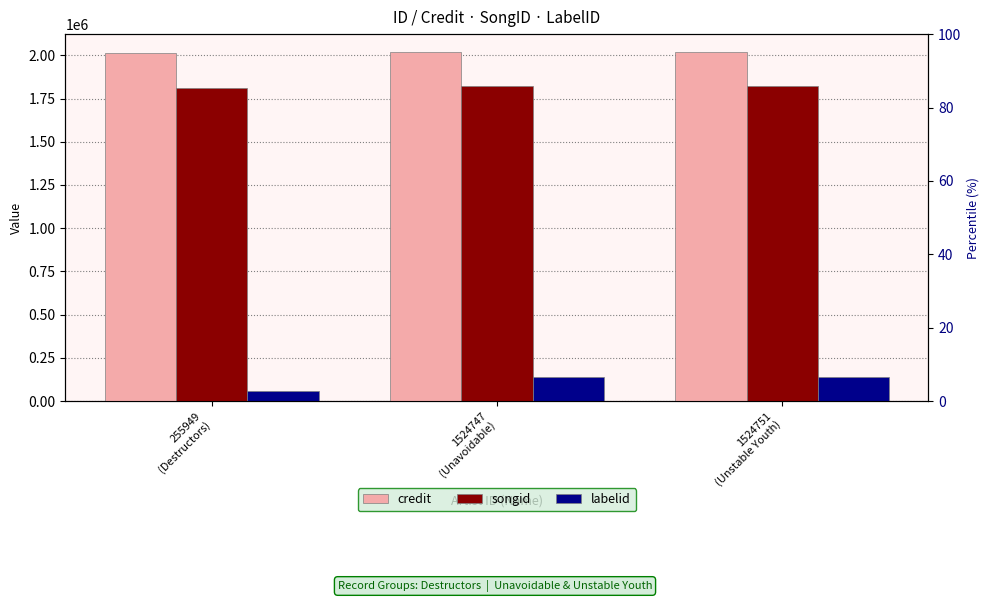

Rank the categories by songid value from highest to lowest.

1524747
(Unavoidable), 1524751
(Unstable Youth), 255949
(Destructors)